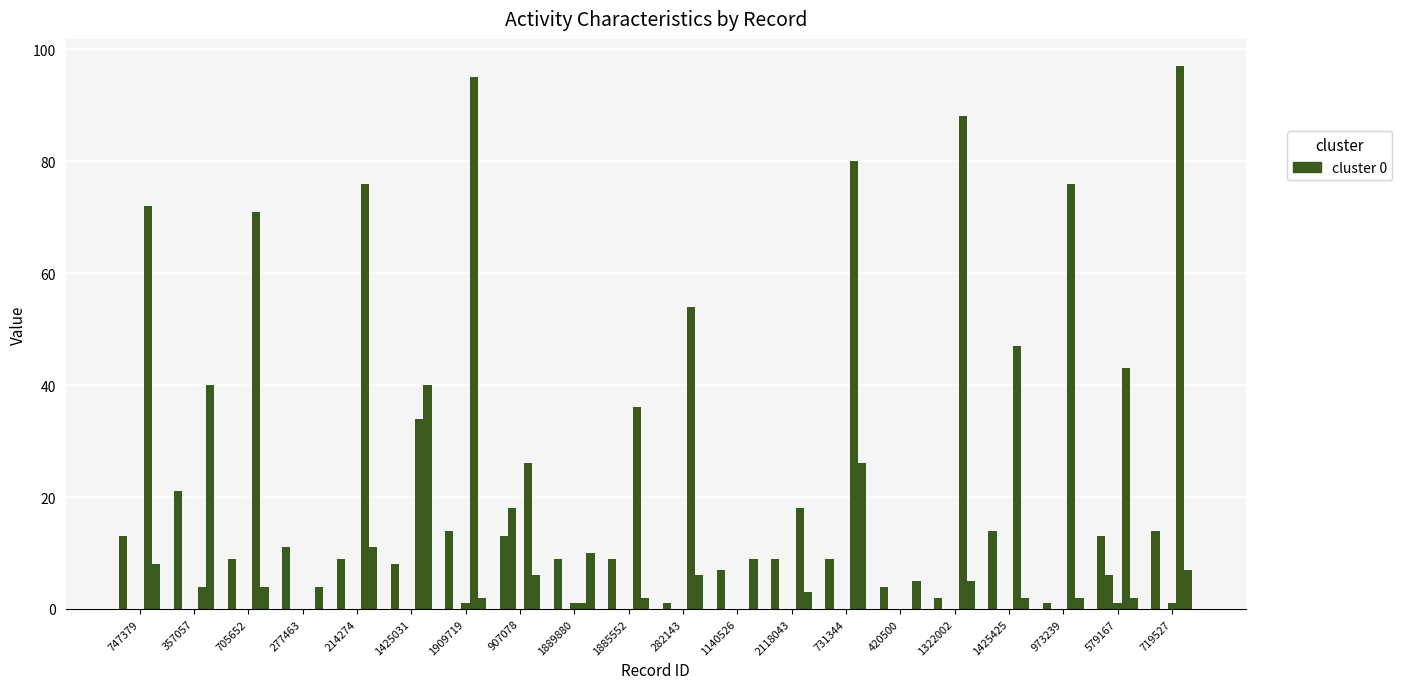

Are the bars grouped side by side (vs. stacked)?

Yes